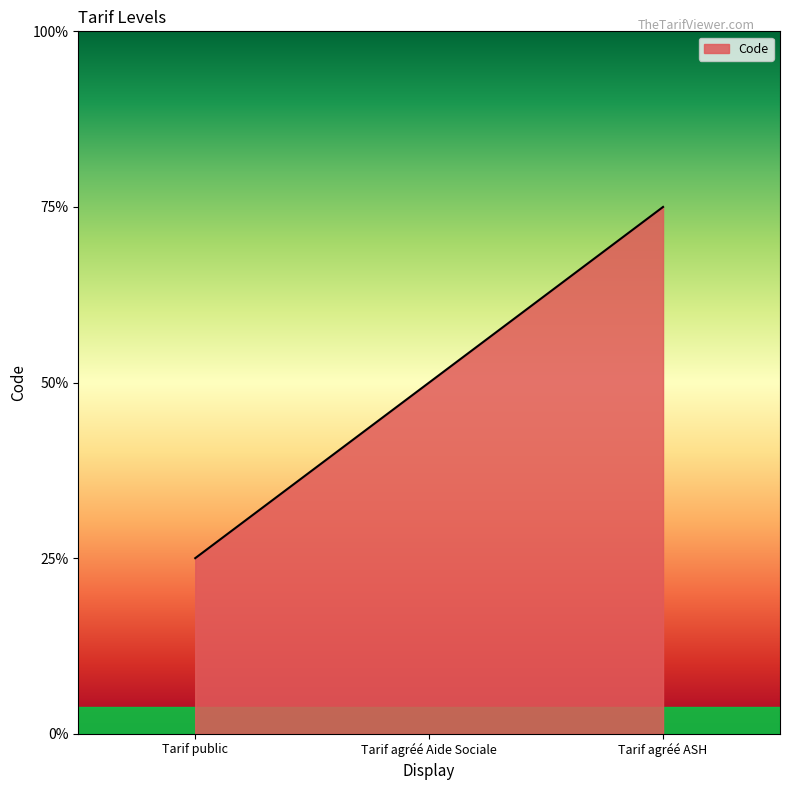

True or false: the data shows 2 at Tarif agréé Aide Sociale.

True